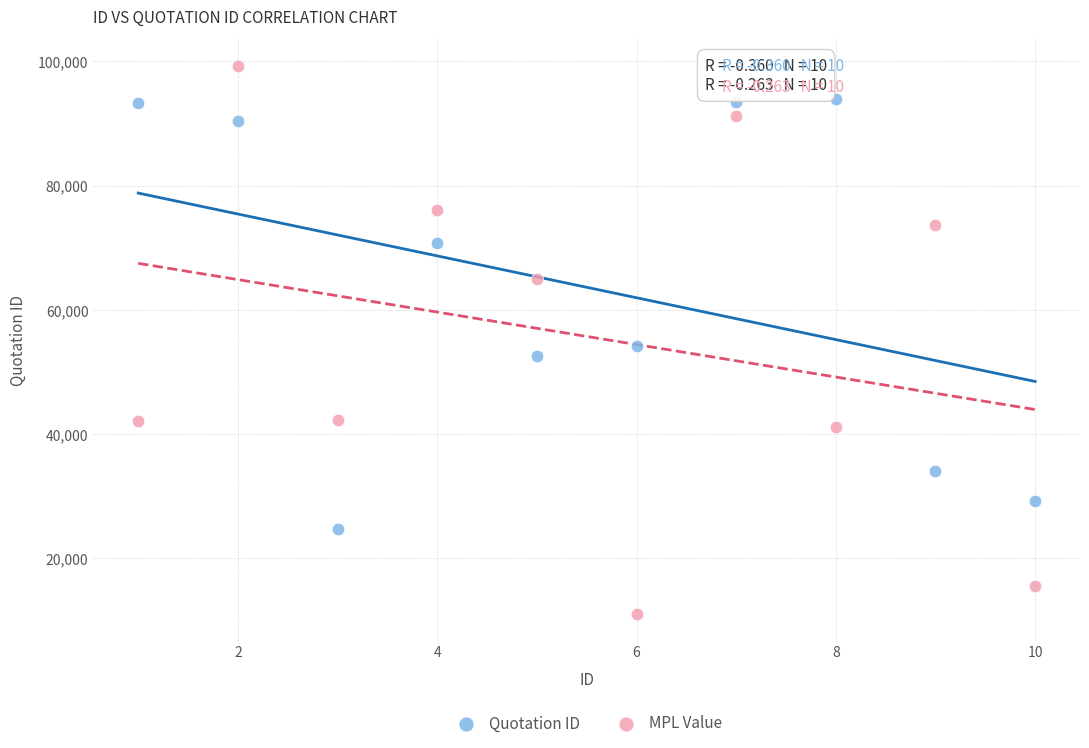

Which series has the largest Y range (max minus min)?

MPL Value